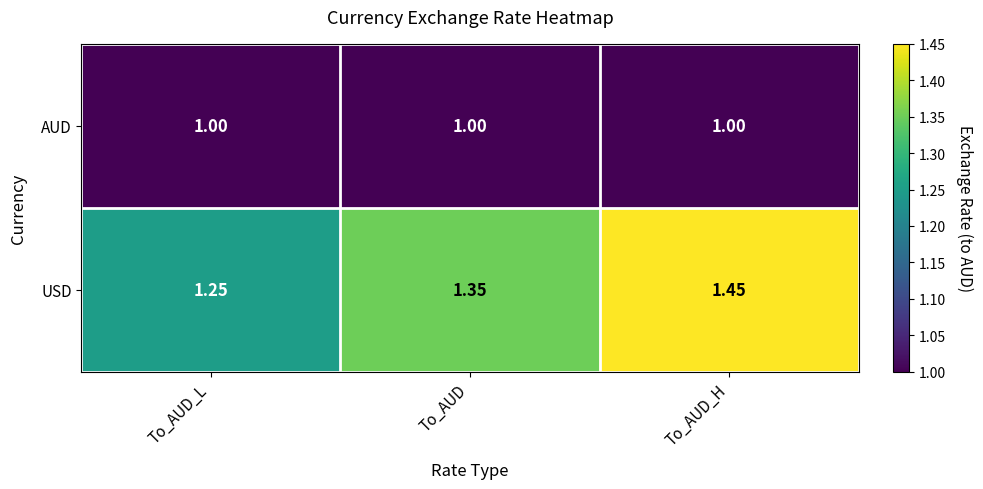

Rank the series by their maximum value, from highest to lowest.

USD, AUD